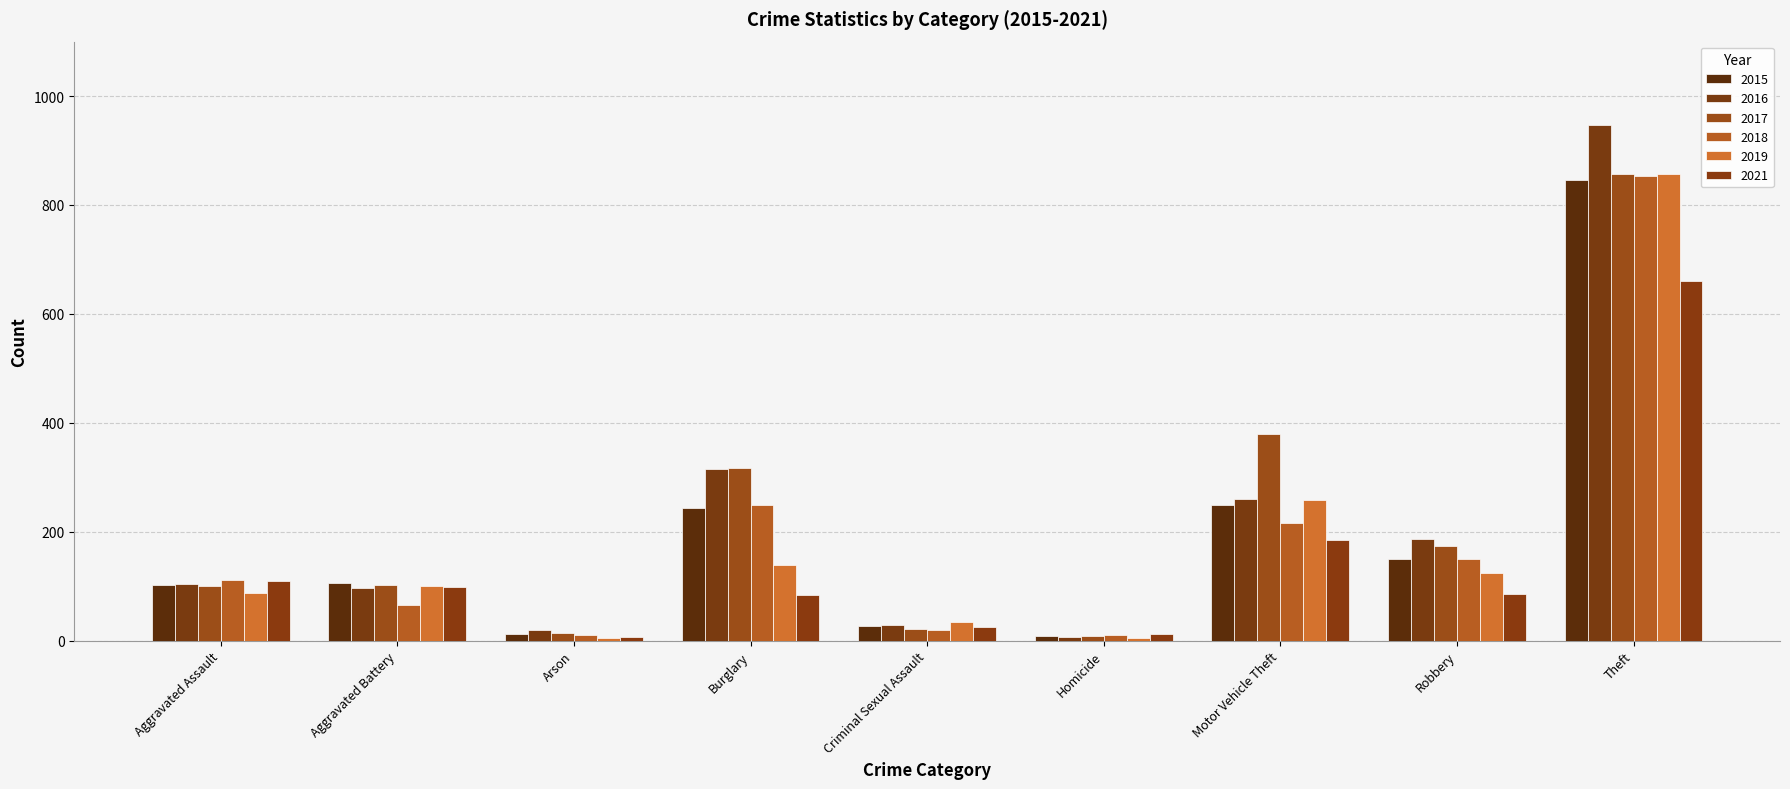

At which category is the sum across all series the highest?

Theft